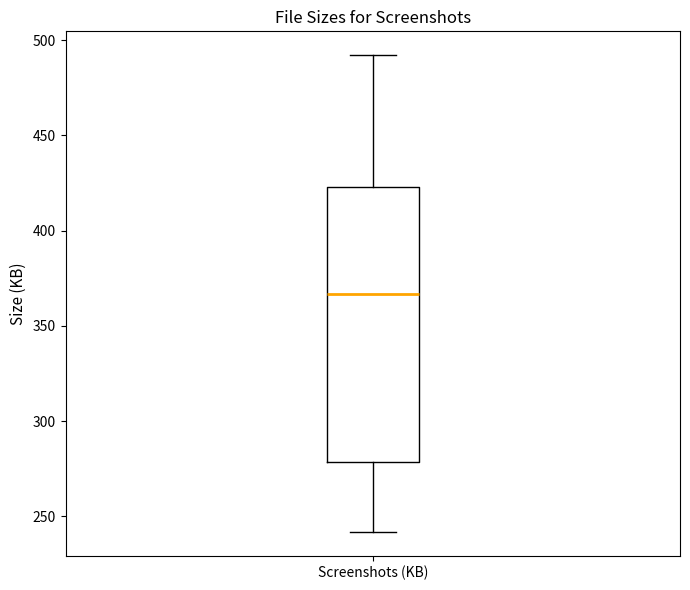

Read this box plot against the y-axis: the position of the median line, the range covered by the box, and the ends of both whiskers. The values are not printed on the chart, so give them approximately, as read against the axis.

median 365, box 280 to 425, whiskers 240 to 490